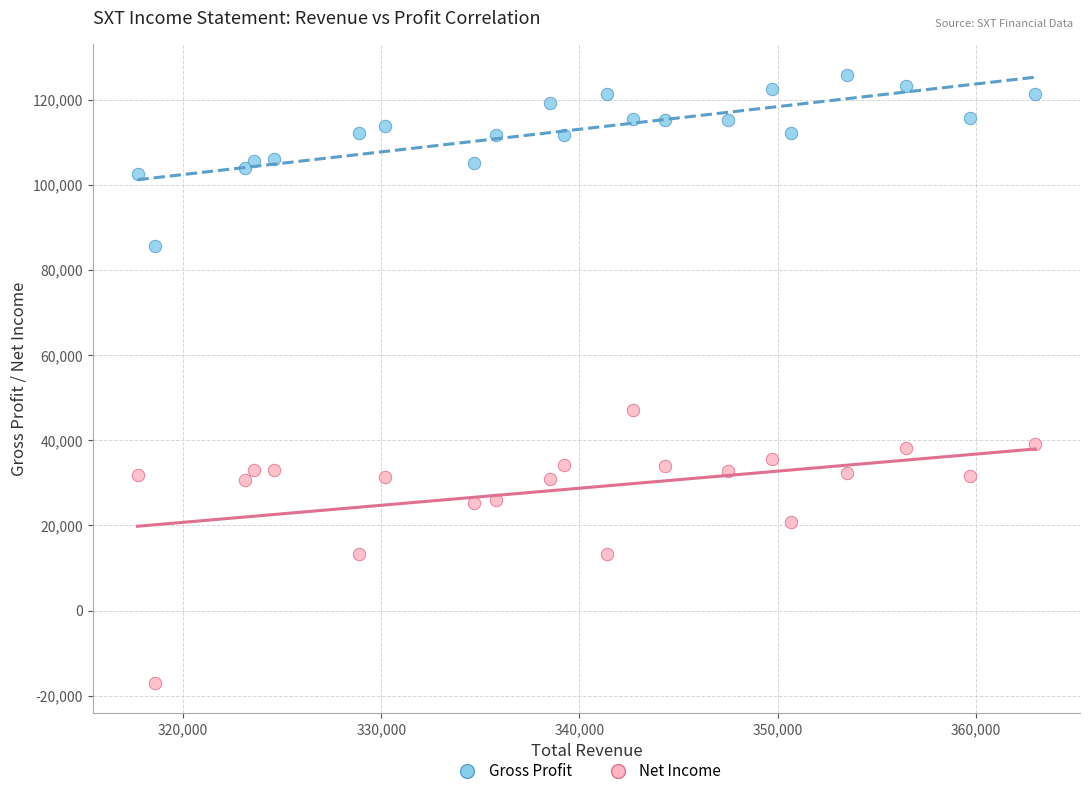

Across all series, what Y value is closest to 54400?

47200